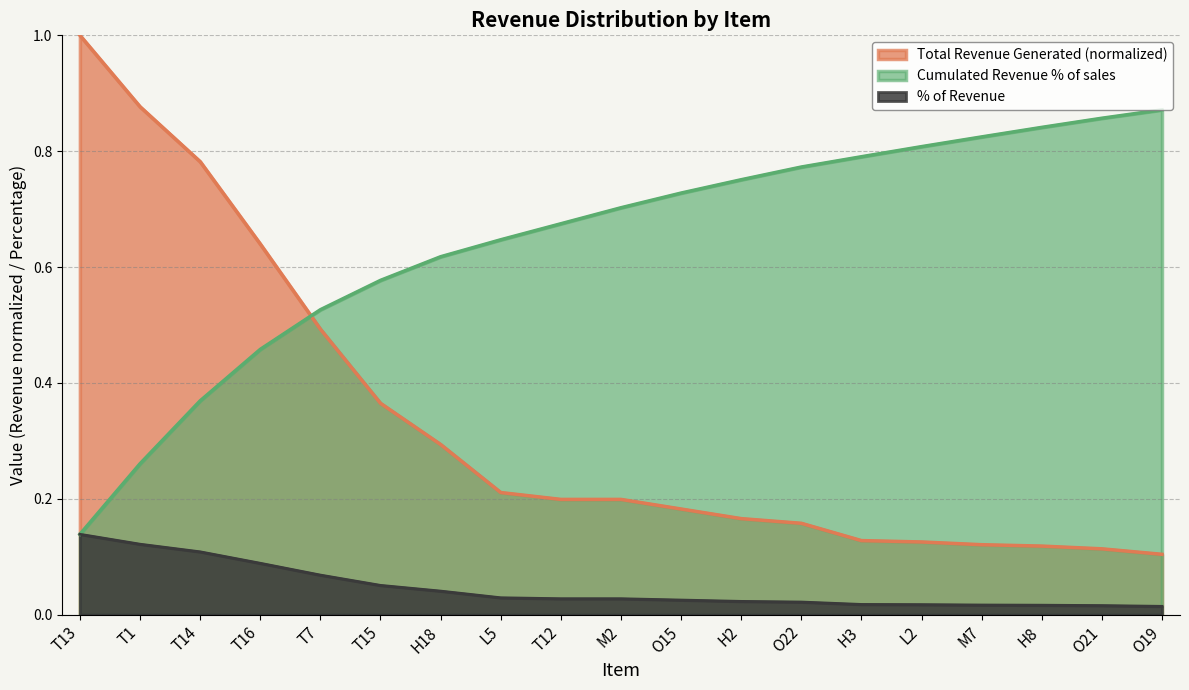

What is the difference between the second highest and minimum values in the % of Revenue series?

0.1